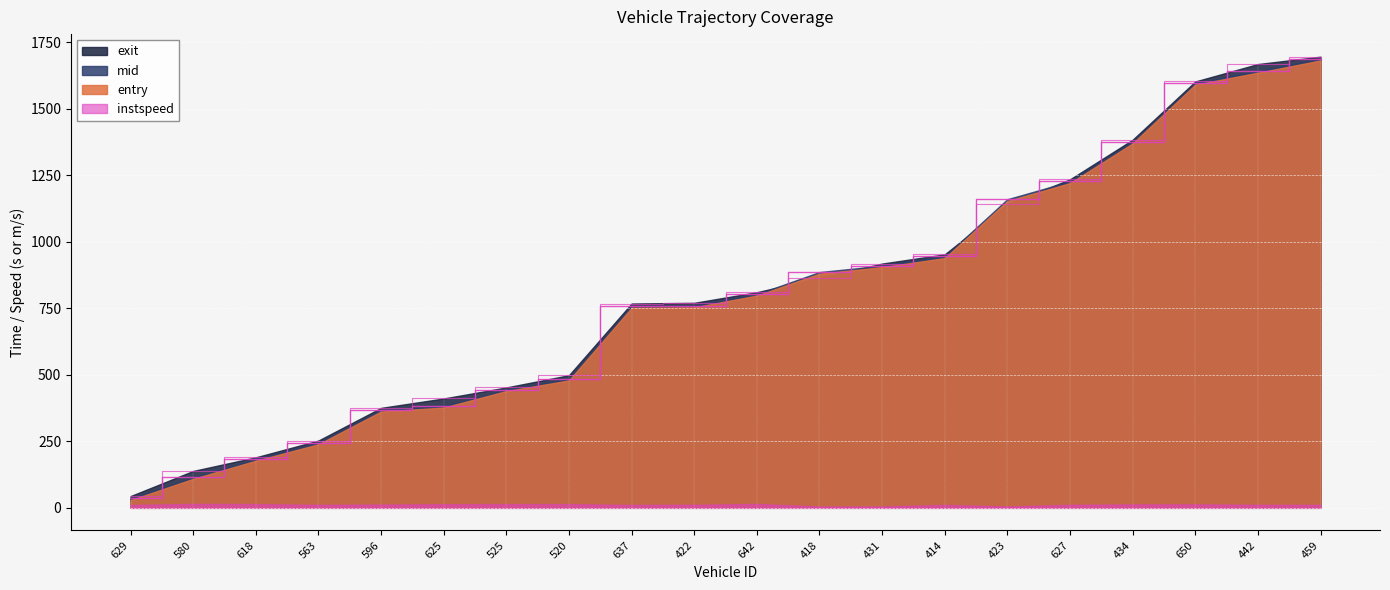

How many data points in mid are above 810?

10